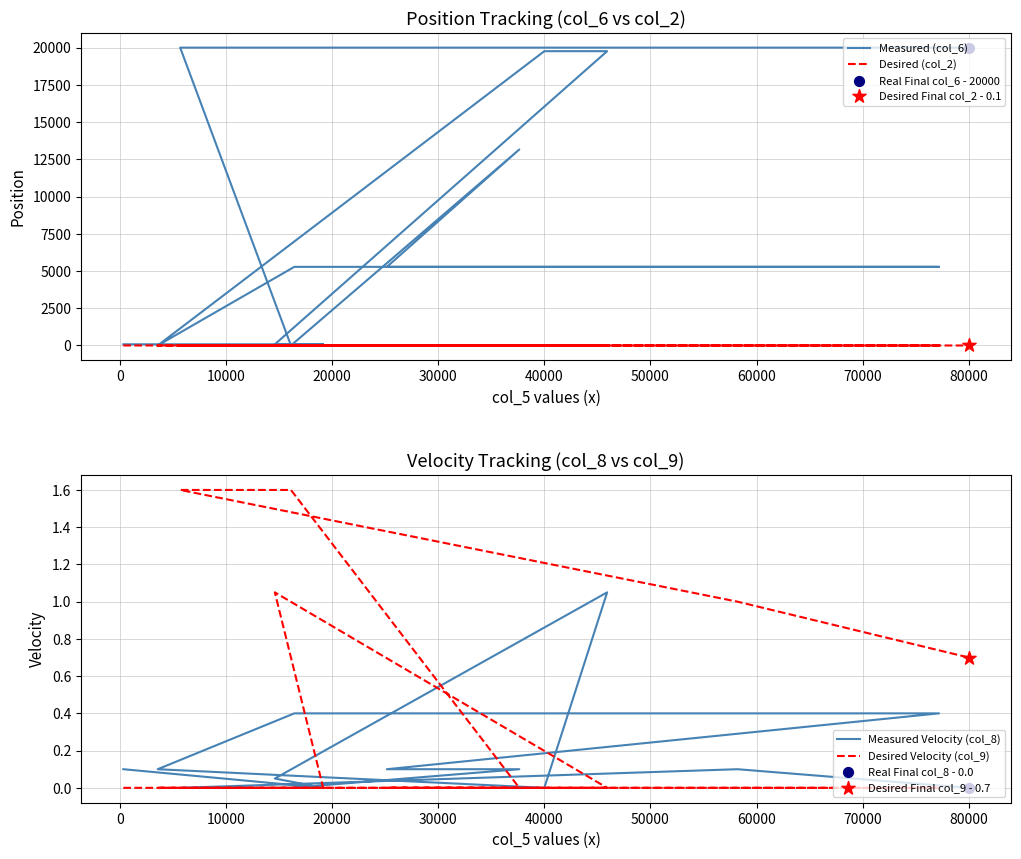

At how many categories does at least one series exceed 19050?

5